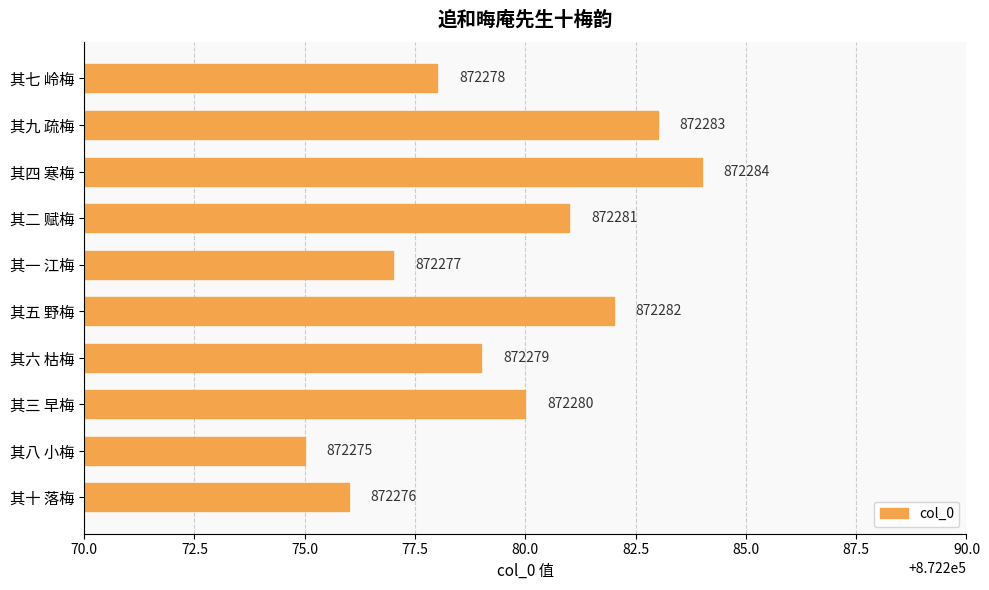

Where is the data nearest to the value 872279?

其六 枯梅